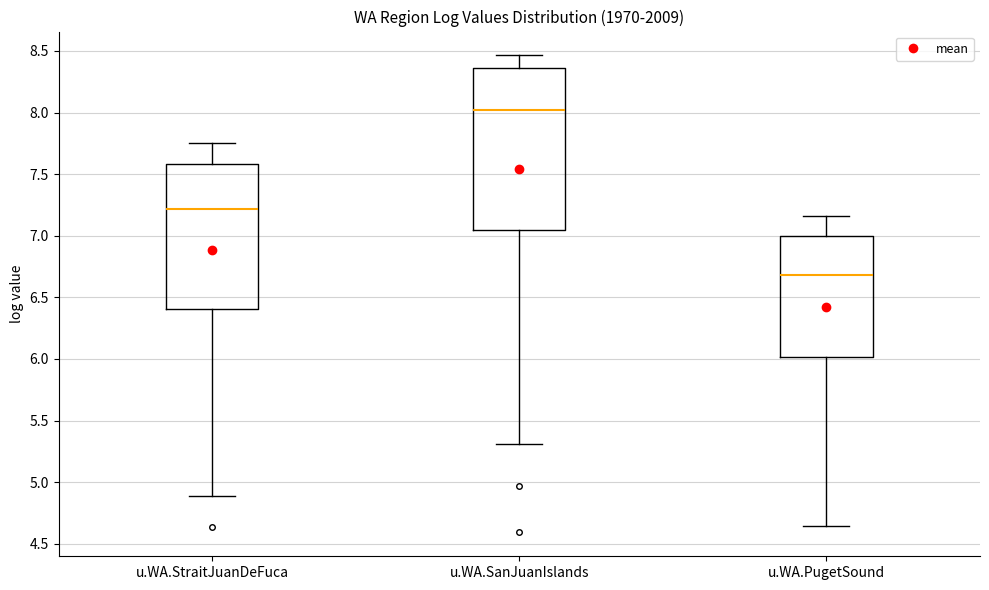

Reading left to right, read every box against the y-axis: the position of its median line, the range the box covers, and the ends of its whiskers. The values are not printed on the chart, so give them approximately, as read against the axis.

u.WA.StraitJuanDeFuca: median 7.20, box 6.40 to 7.60, whiskers 4.90 to 7.75
u.WA.SanJuanIslands: median 8.00, box 7.05 to 8.35, whiskers 5.30 to 8.45
u.WA.PugetSound: median 6.70, box 6.00 to 7.00, whiskers 4.65 to 7.15